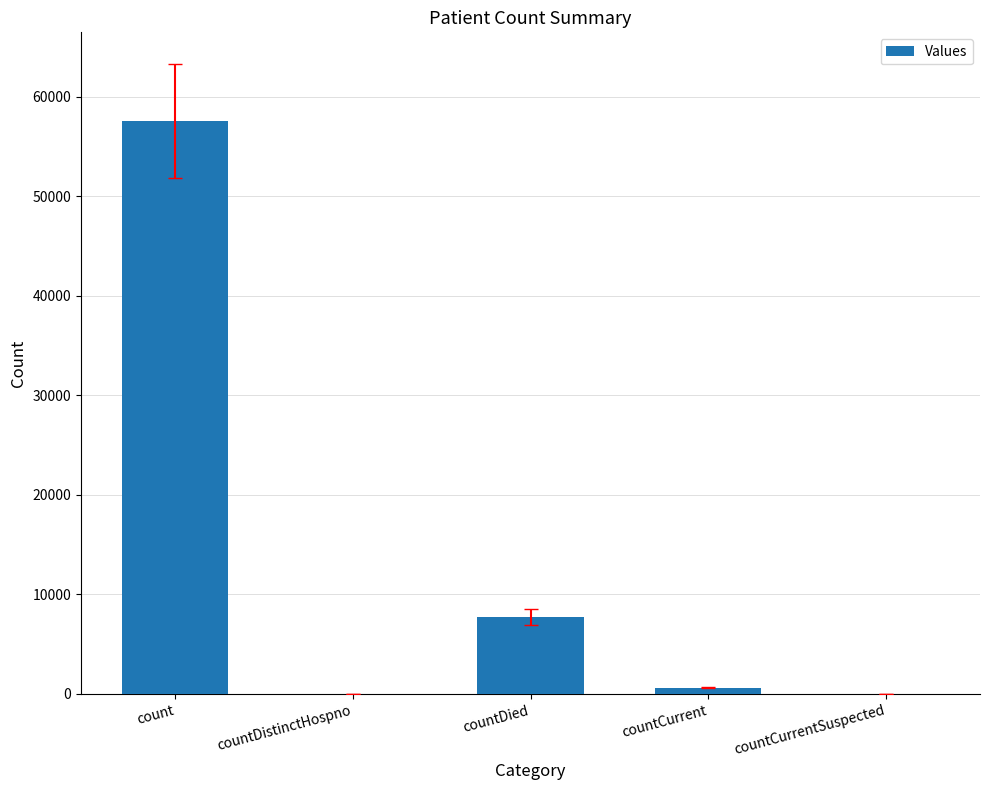

What is the change in value from countDied to countCurrent?

-7097